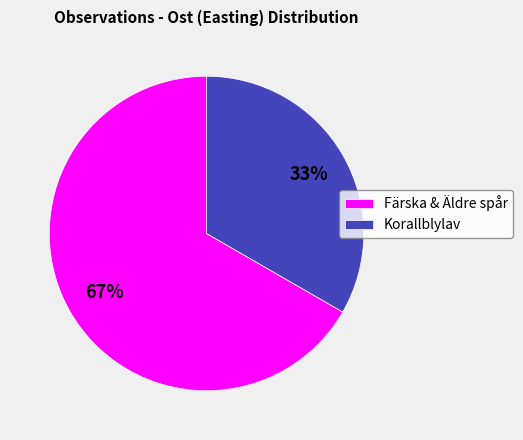

Count the number of slices in the pie.

2